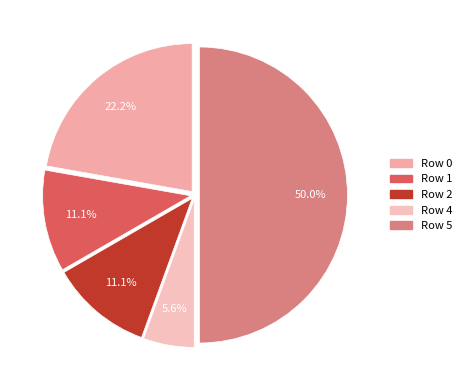

To the nearest percent, what is the difference between the Row 0 and Row 4 slice percentages?

17%